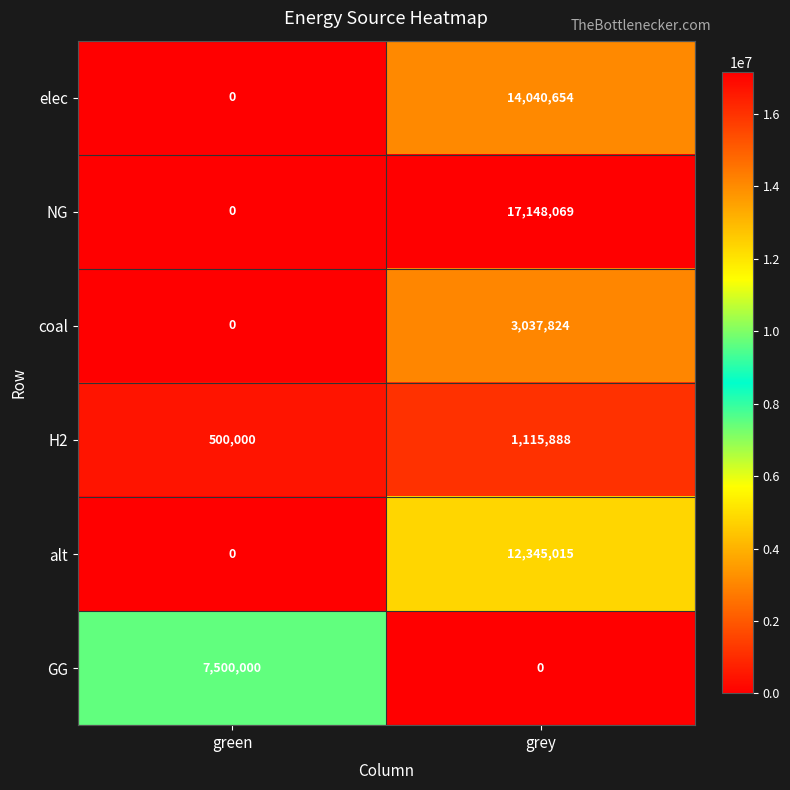

What is the spread (max minus min) of values at grey?

17148069